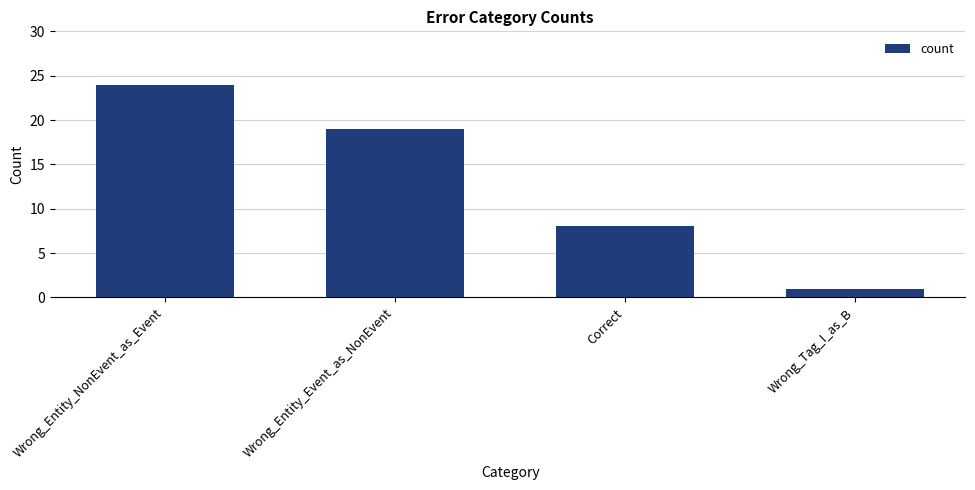

What is the maximum value shown in the chart?

24